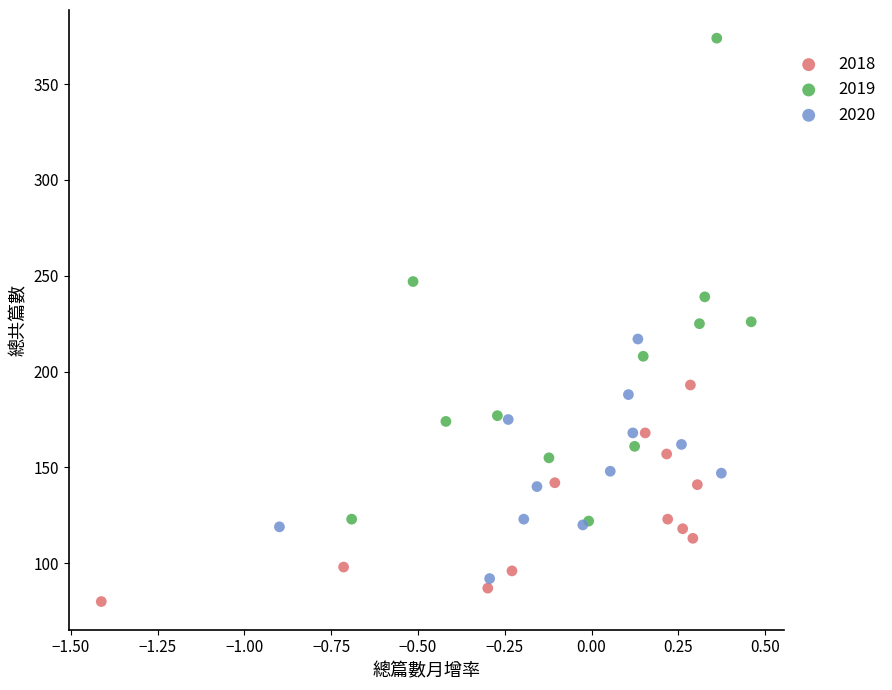

Which series contains the highest Y value?

2019